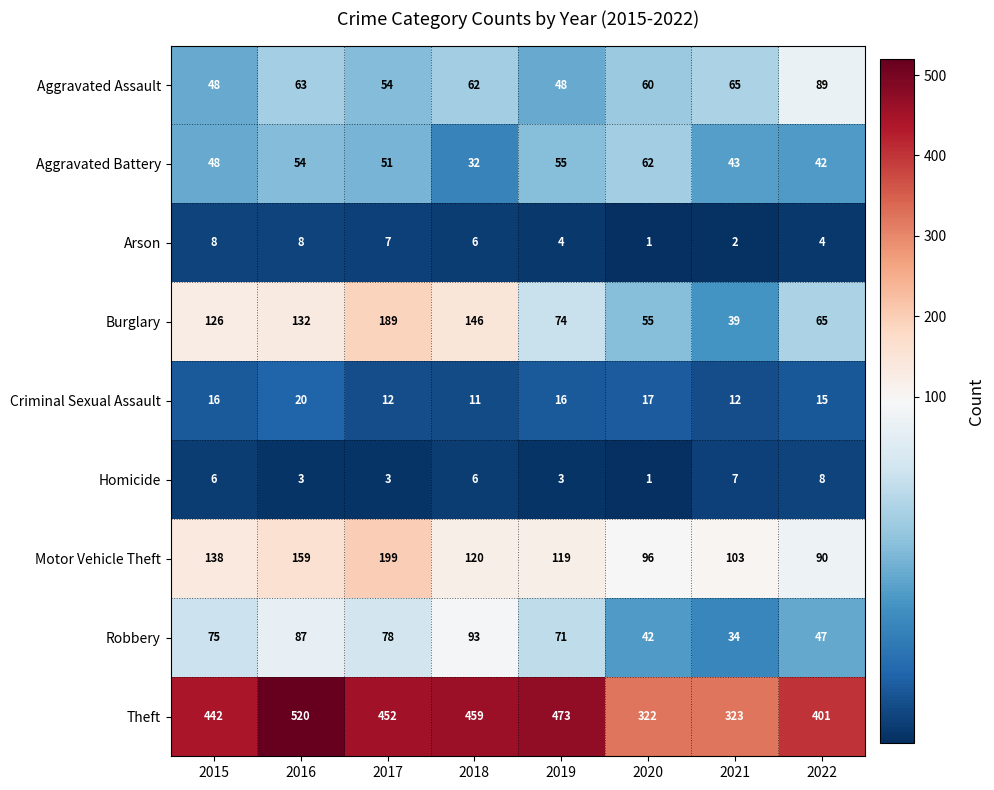

What is the spread (max minus min) of values at 2022?

397